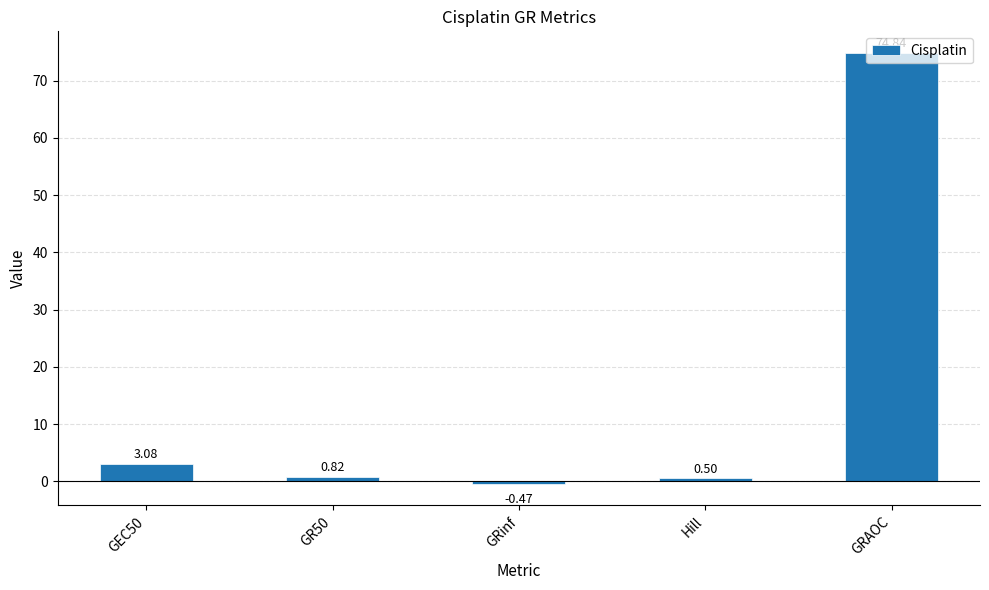

Rank the categories by value from lowest to highest.

GRinf, Hill, GR50, GEC50, GRAOC